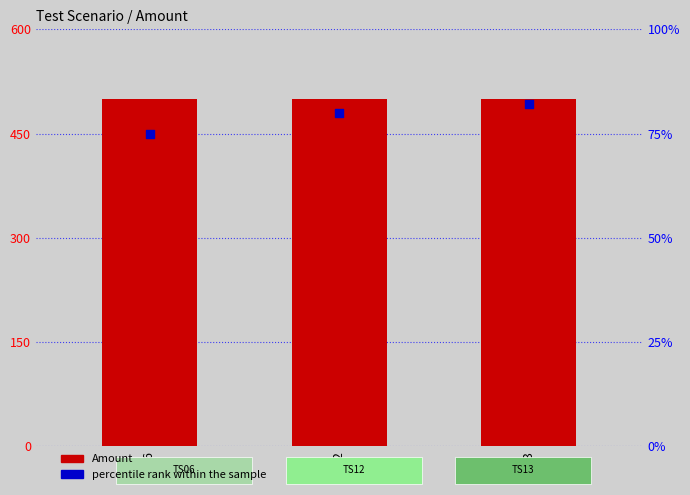

Which series has the widest spread of Y values?

percentile rank within the sample